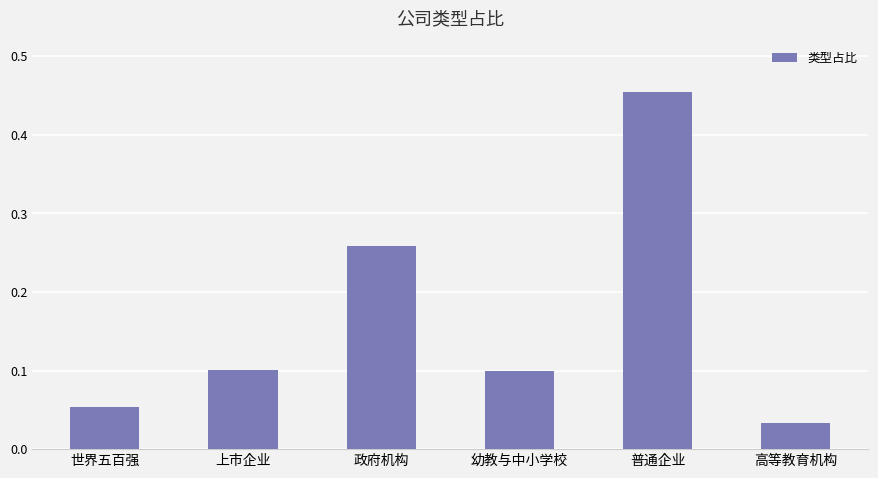

True or false: the data shows 0.1 at 世界五百强.

True